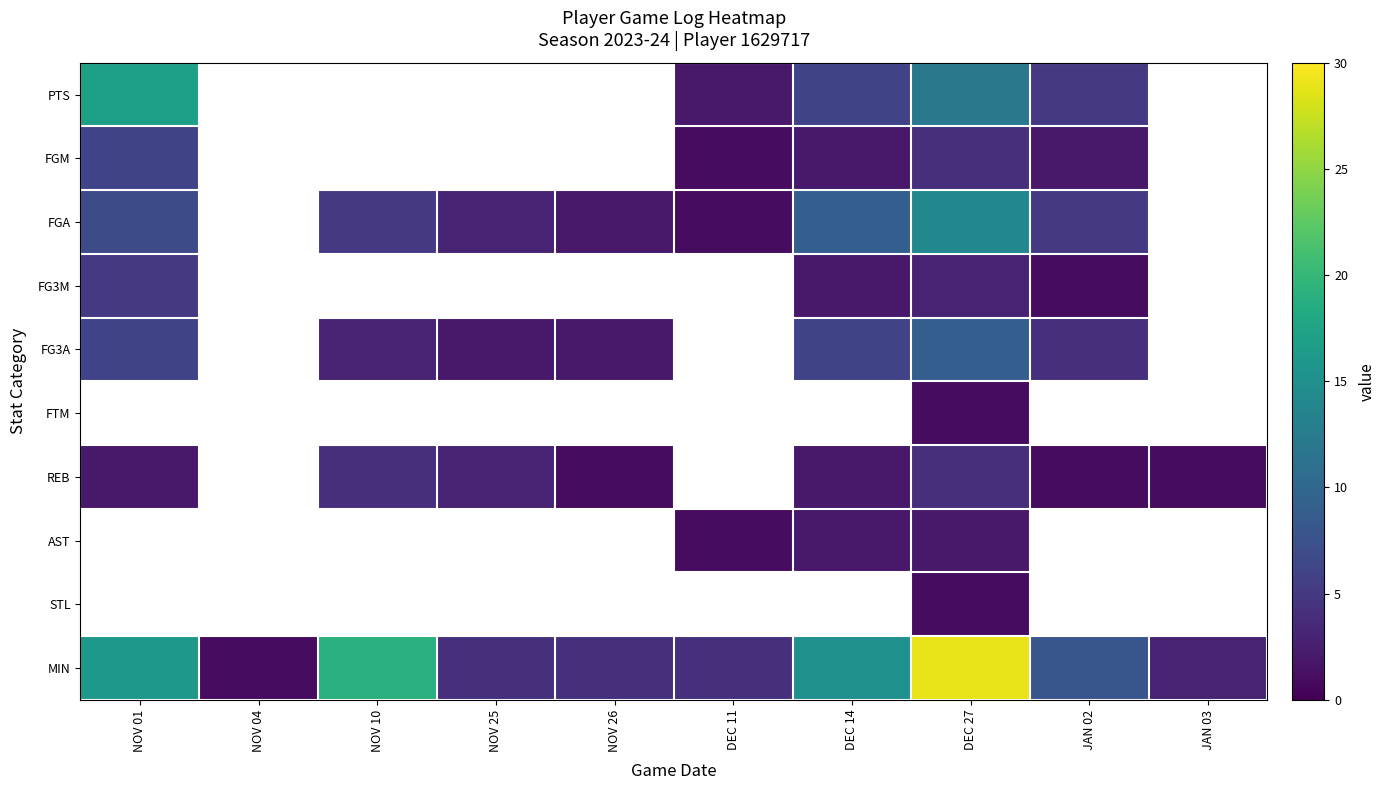

Which category has the lowest value across all series?

DEC 11